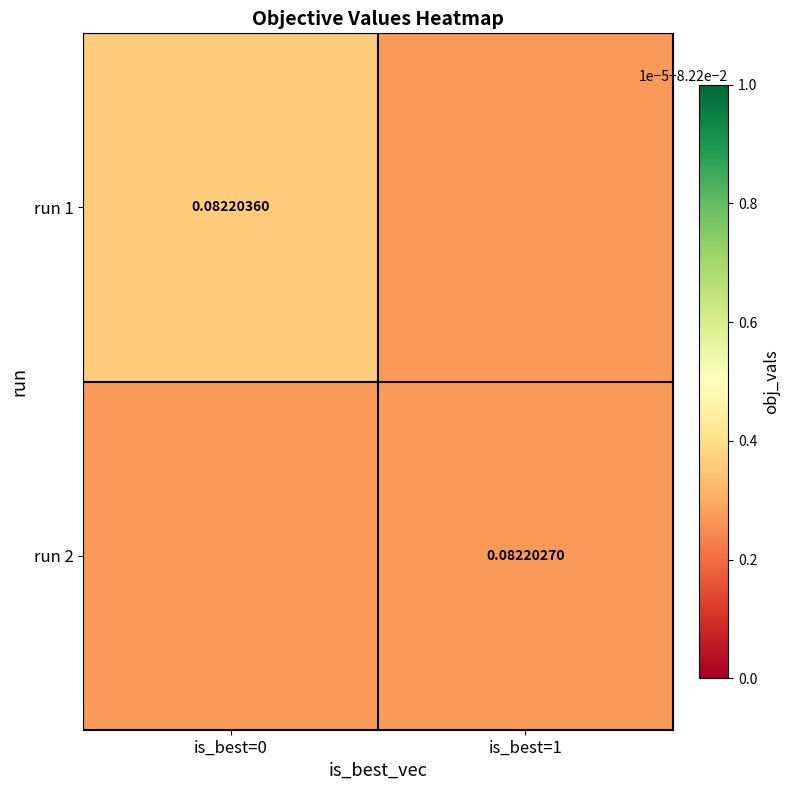

Where is run 2 nearest to the value 0?

is_best=0